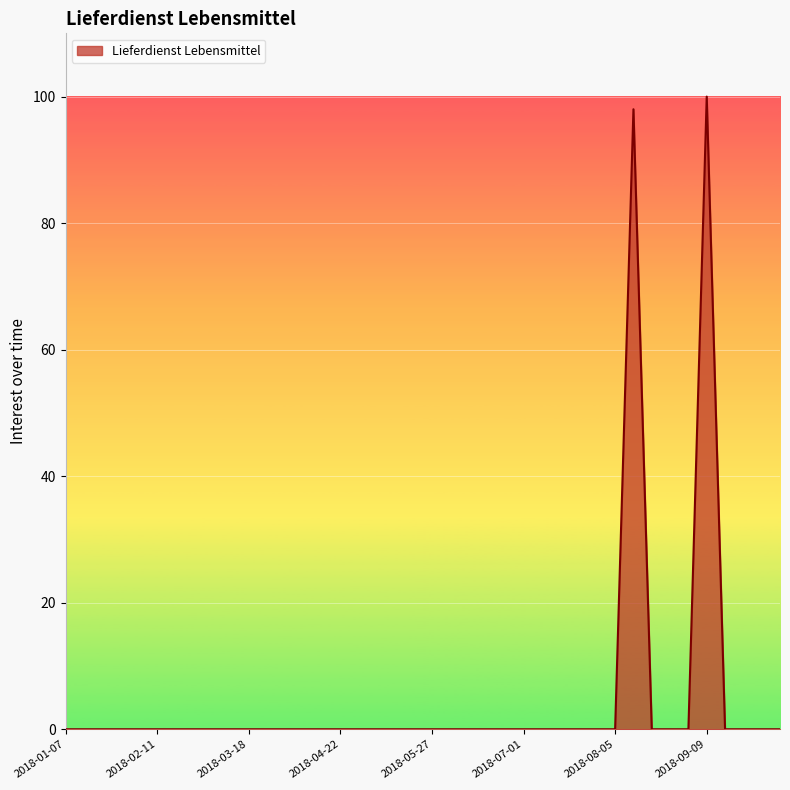

What is the greatest value displayed?

100